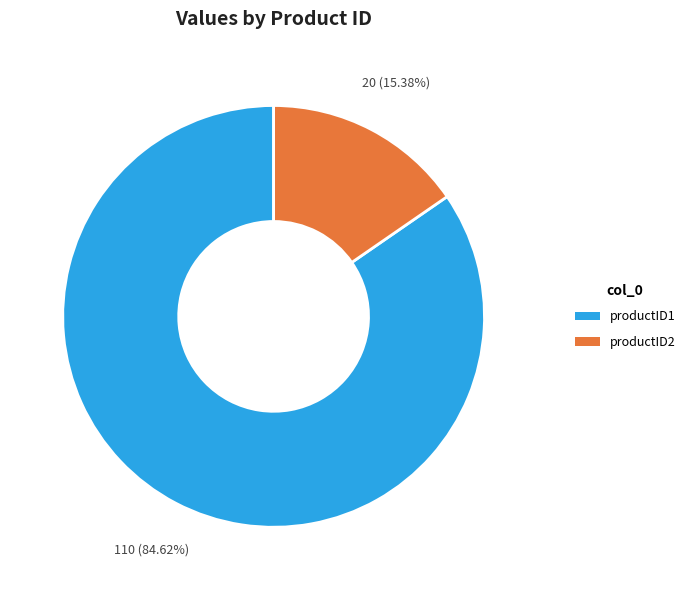

What is the largest slice in the pie chart?

productID1